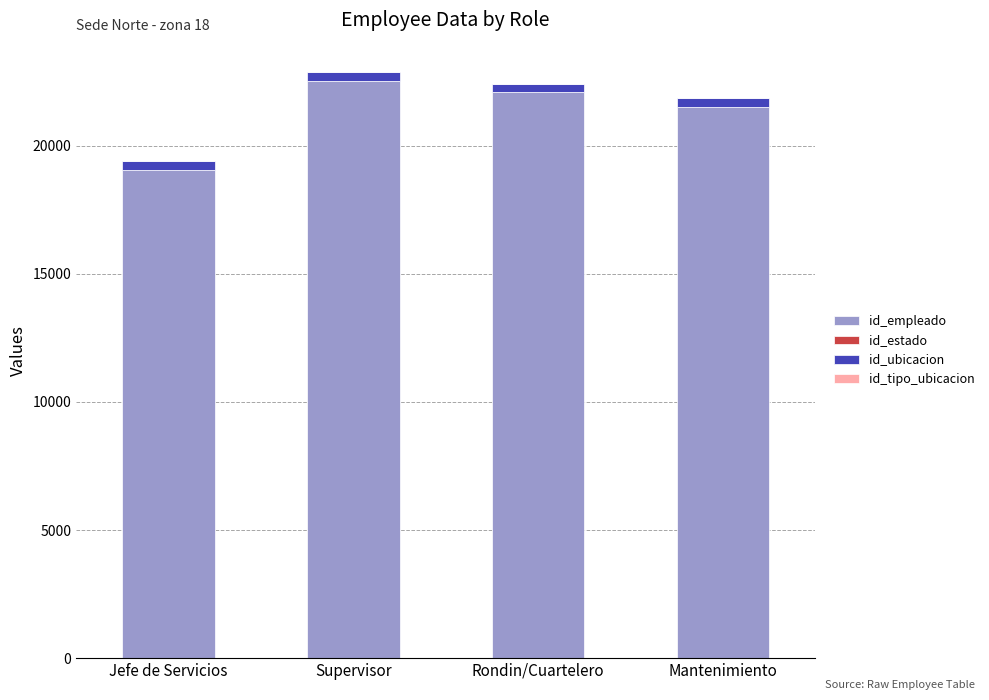

What is the highest value of the id_empleado series?

22536